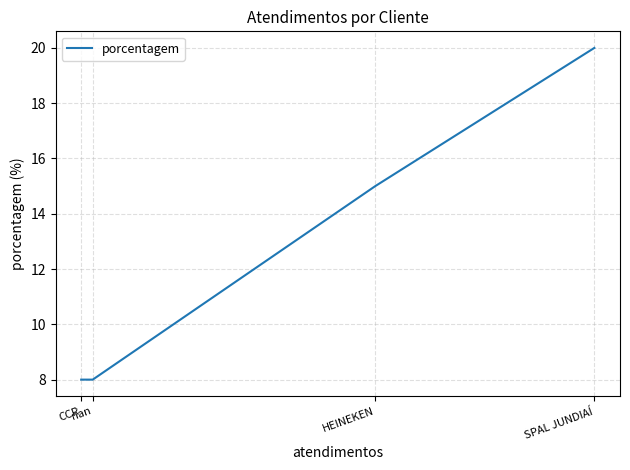

Is it true that the value at HEINEKEN is 15?

True